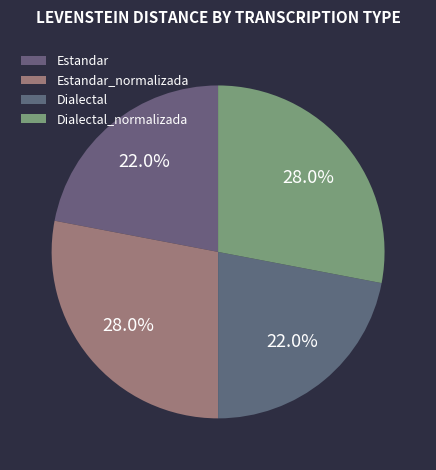

To the nearest percent, what is the combined percentage of Estandar and Dialectal?

44%